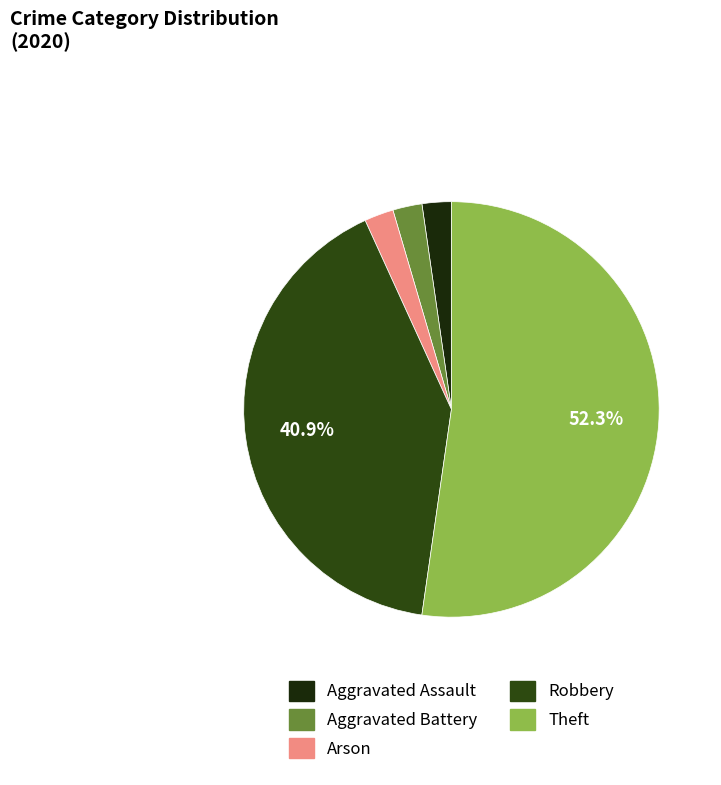

Count the number of slices in the pie.

5